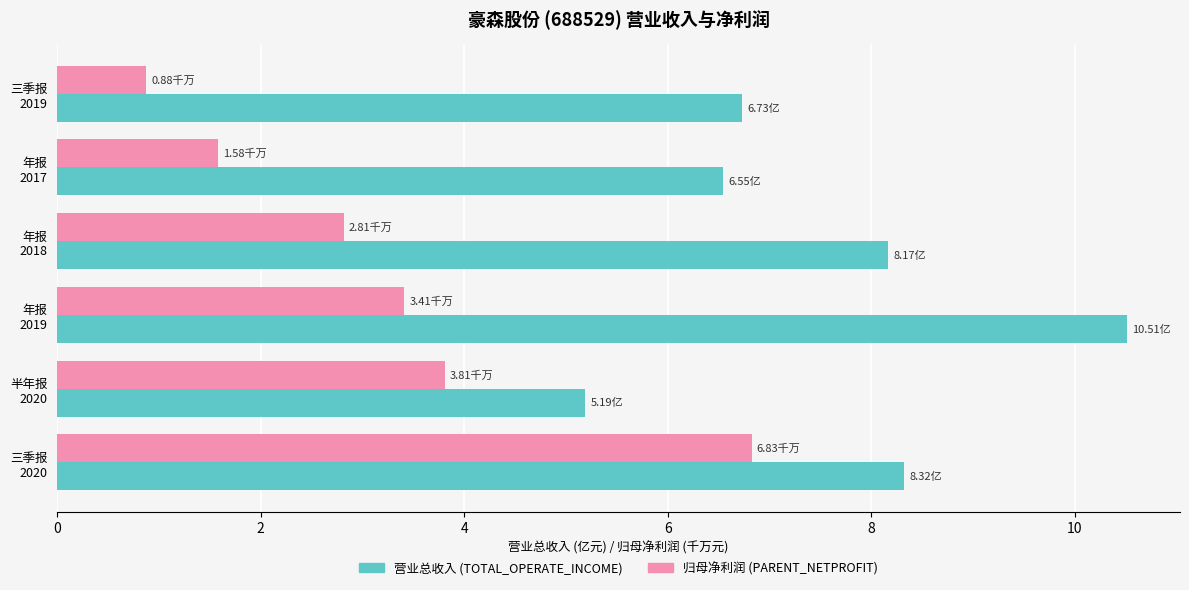

At how many categories does at least one series exceed 4?

6